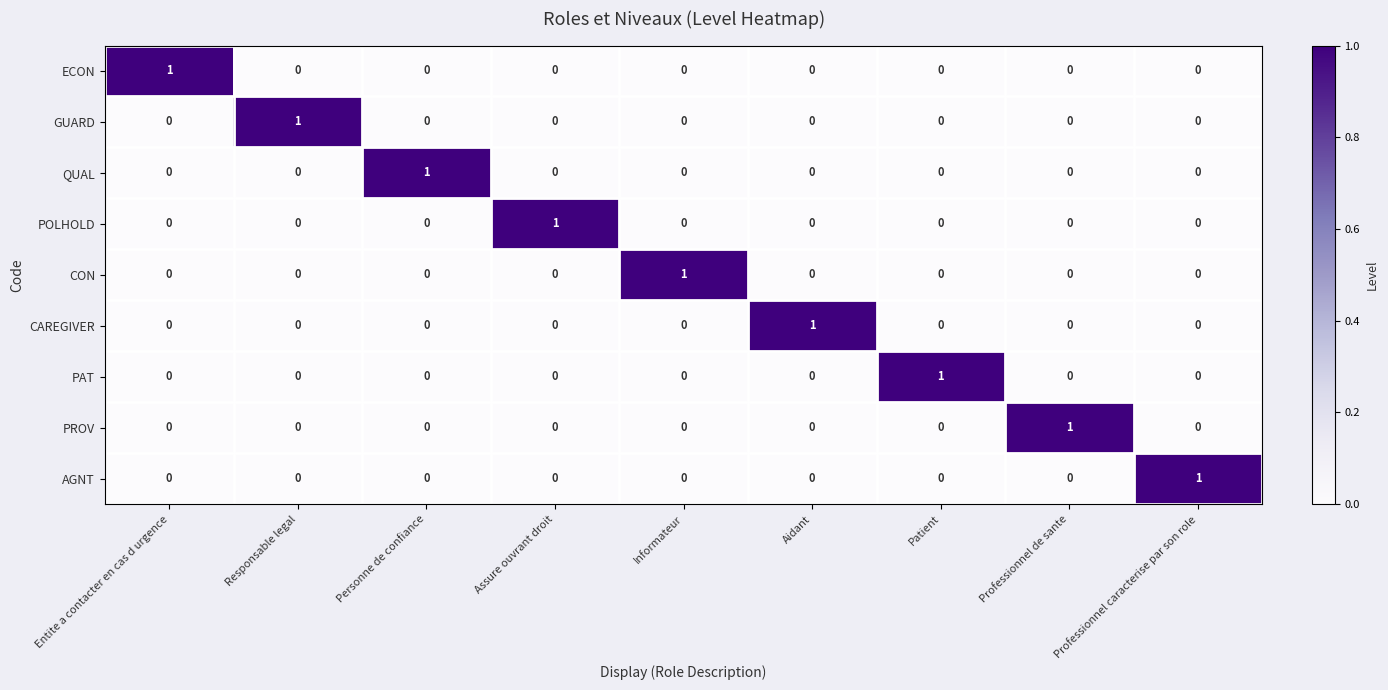

Count the PAT values in the range 0 to 1.

9